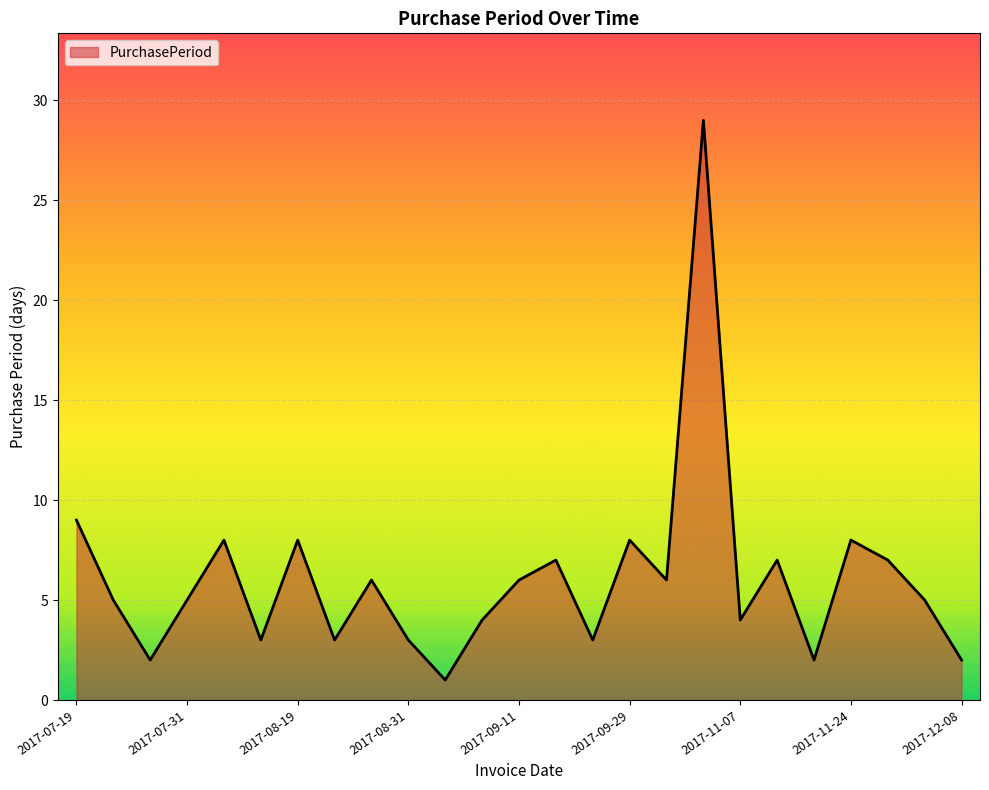

What is the difference between the maximum and minimum values?

28